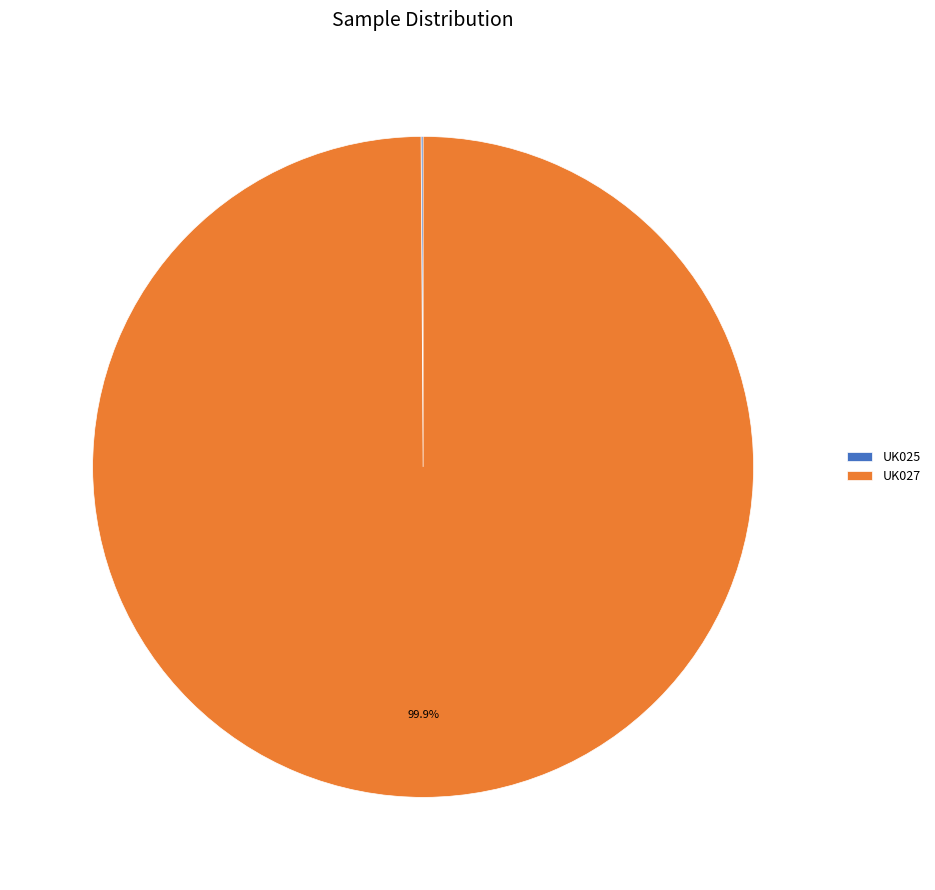

Is there any slice that represents more than half of the pie?

Yes